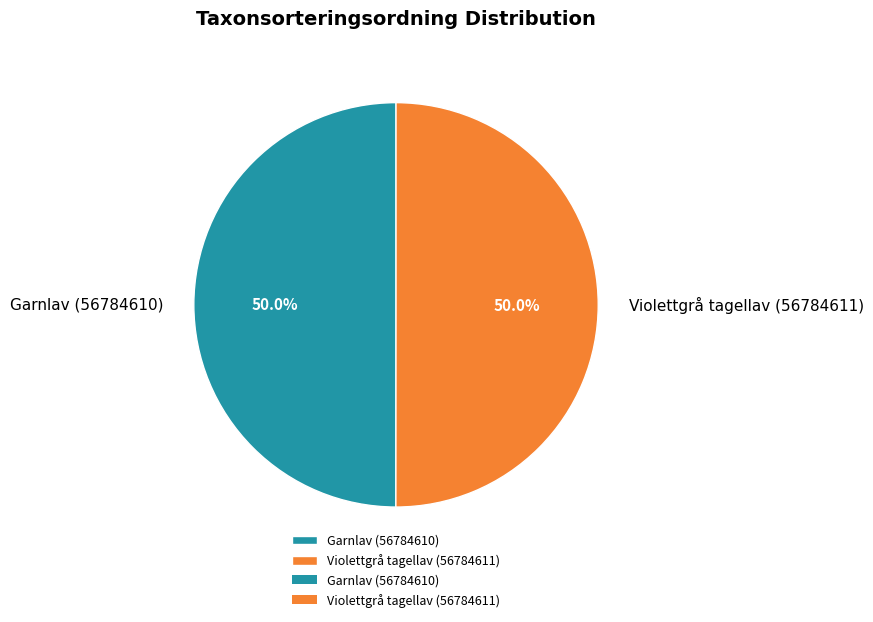

What percentage is the Violettgrå tagellav (56784611) slice, to the nearest percent?

50%